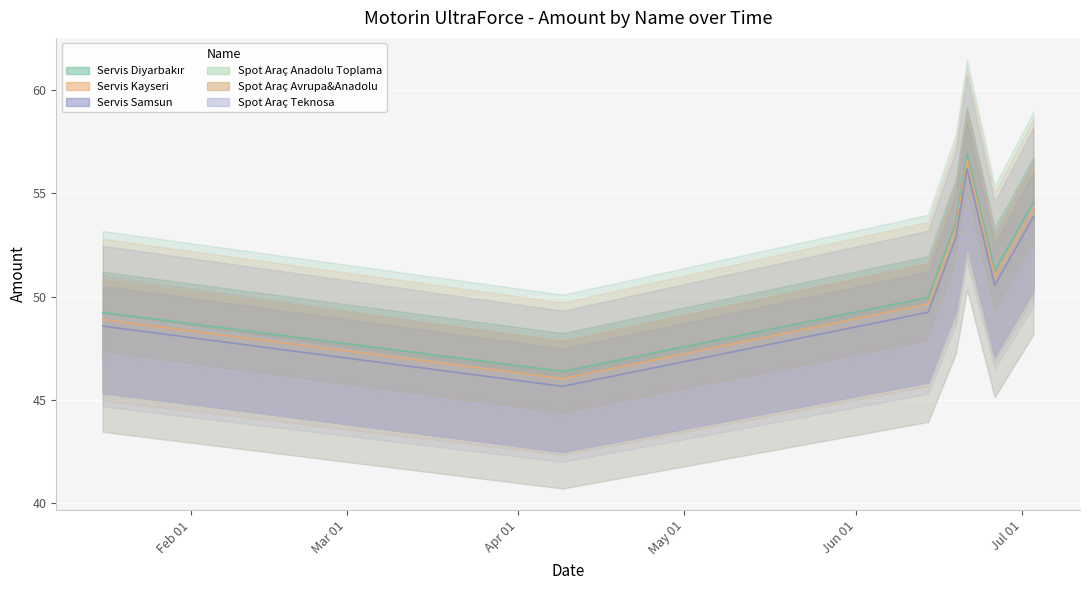

What is the difference between the maximum and minimum values in the Servis Kayseri series?

10.6